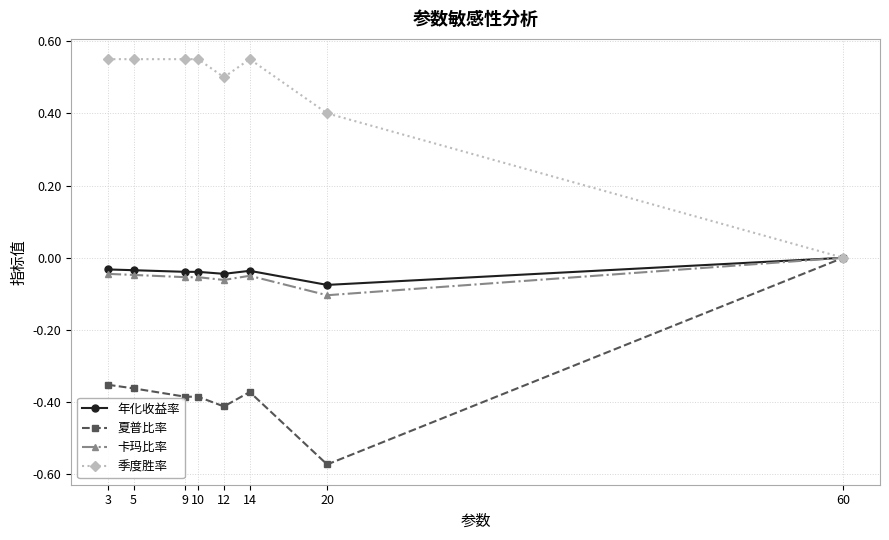

Rank the series at 20 from lowest to highest value.

夏普比率, 卡玛比率, 年化收益率, 季度胜率